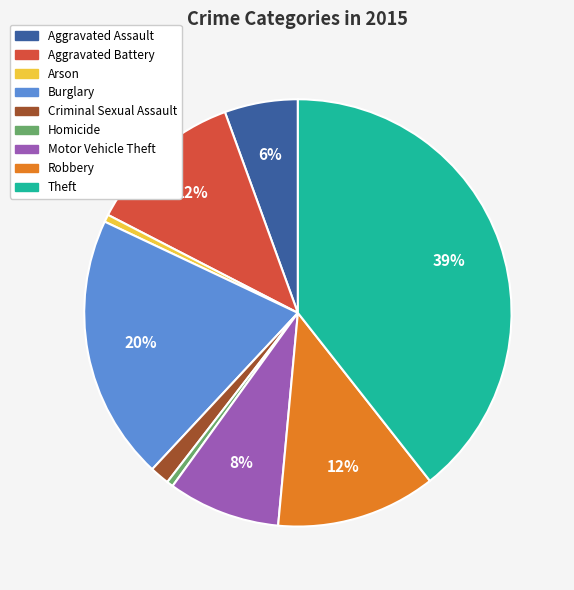

The Homicide slice represents 0% of the pie. True or false?

True